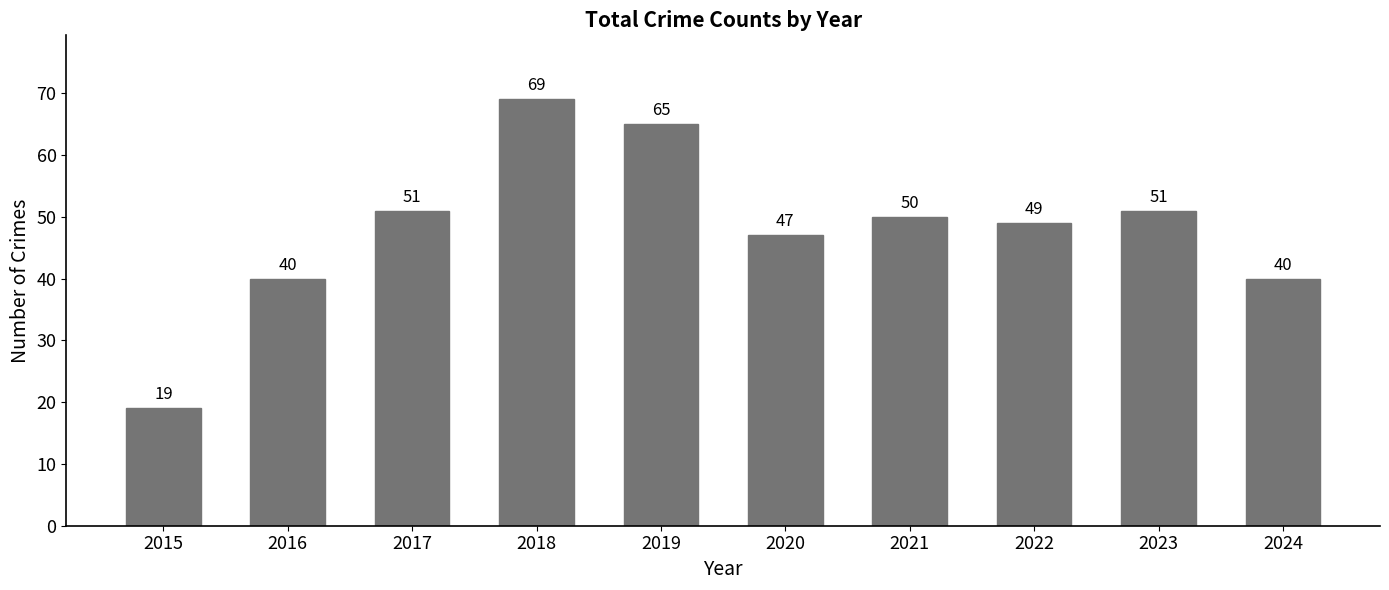

Where is the data nearest to the value 44?

2020